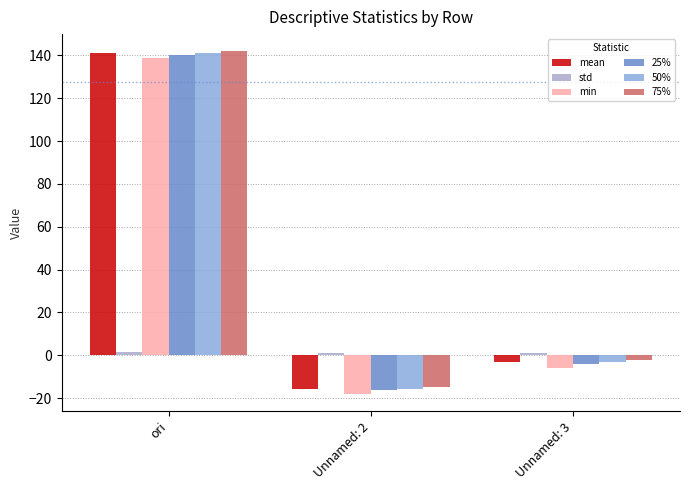

How many positive values does the 25% series have?

1